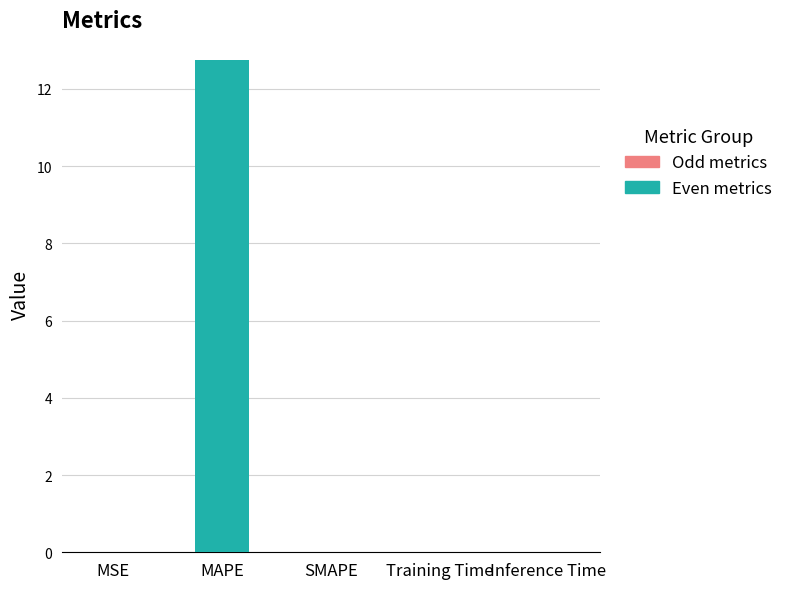

The chart shows a value of 0.0 at Training Time. True or false?

True